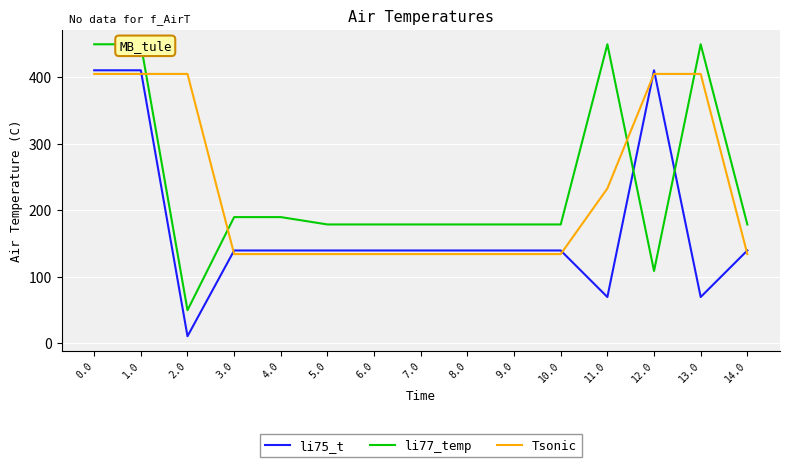

True or false: li75_t and li77_temp intersect in this chart.

True